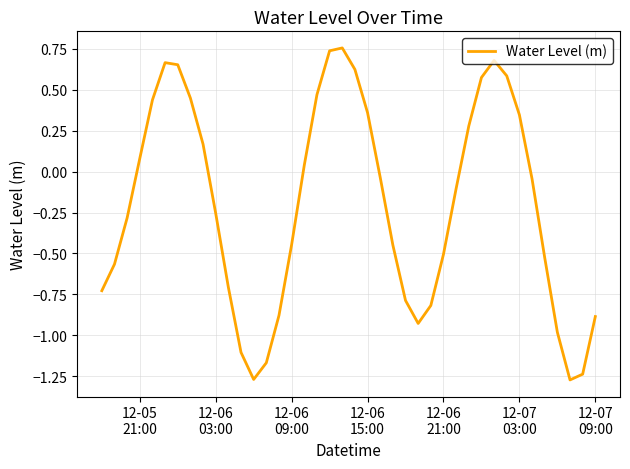

What is the difference between the maximum and minimum values?

2.0